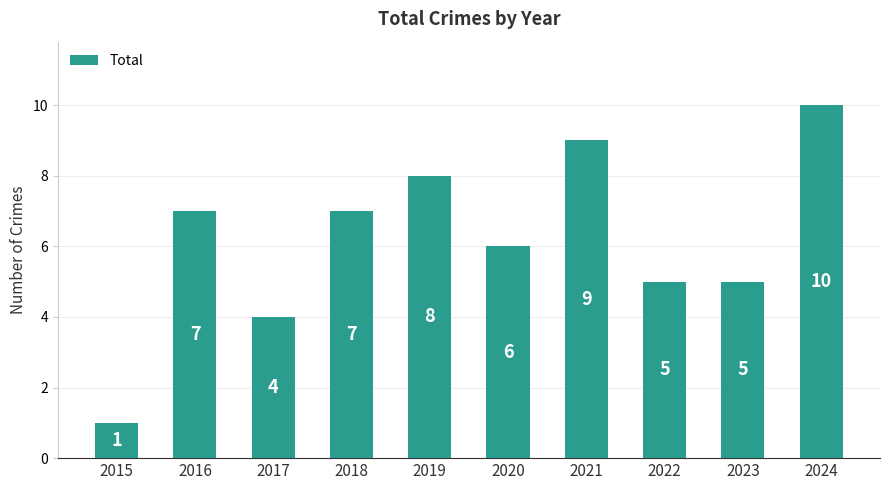

How many categories are shown in the chart?

10